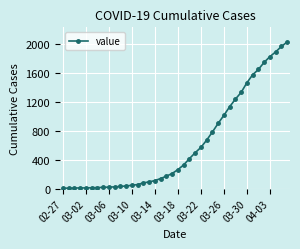

Does the chart display data point markers on the line(s)?

Yes